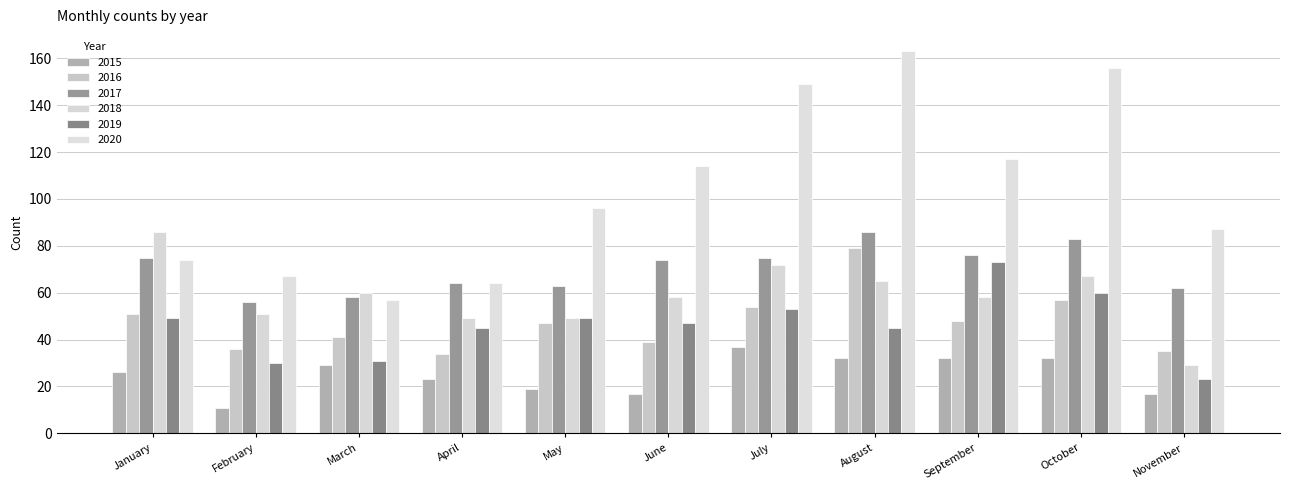

Reading left to right, transcribe all the data shown in this chart.

2015: January=26	February=11	March=29	April=23	May=19	June=17	July=37	August=32	September=32	October=32	November=17
2016: January=51	February=36	March=41	April=34	May=47	June=39	July=54	August=79	September=48	October=57	November=35
2017: January=75	February=56	March=58	April=64	May=63	June=74	July=75	August=86	September=76	October=83	November=62
2018: January=86	February=51	March=60	April=49	May=49	June=58	July=72	August=65	September=58	October=67	November=29
2019: January=49	February=30	March=31	April=45	May=49	June=47	July=53	August=45	September=73	October=60	November=23
2020: January=74	February=67	March=57	April=64	May=96	June=114	July=149	August=163	September=117	October=156	November=87